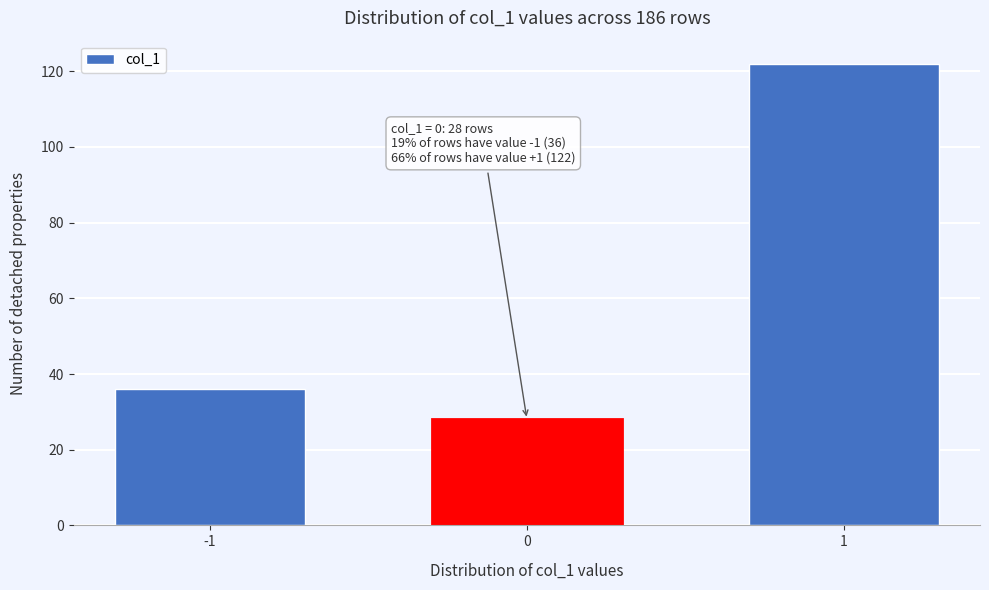

Reading right to left, list all the values displayed in this chart.

1=122	0=28	-1=36